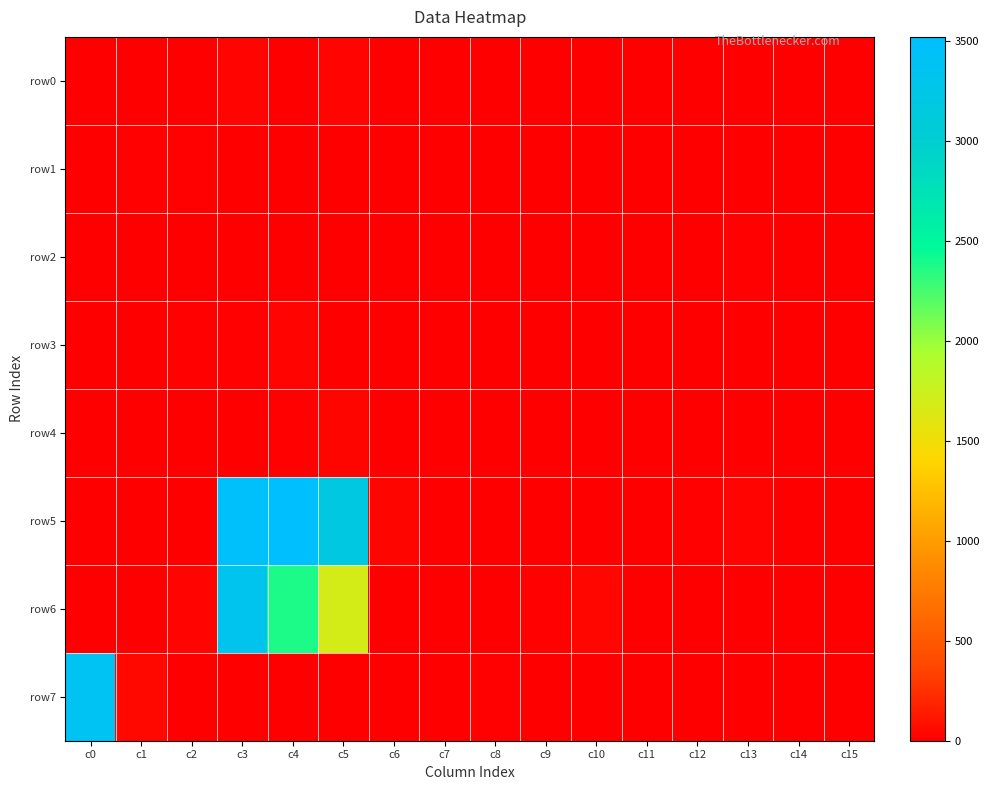

What is the spread (max minus min) of values at c3?

3477